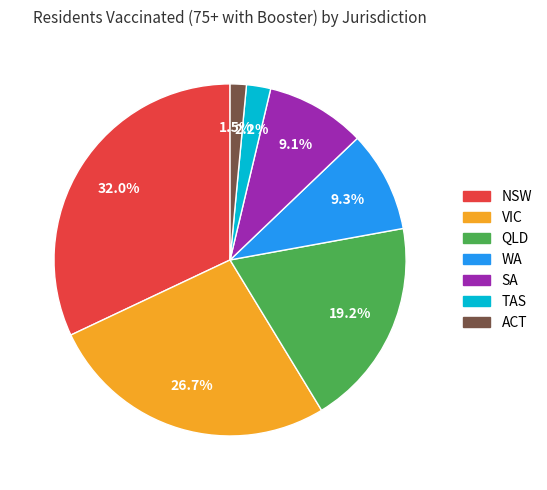

The VIC slice represents 19% of the pie. True or false?

False